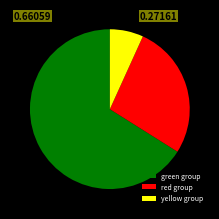

Is there any slice that represents more than half of the pie?

Yes